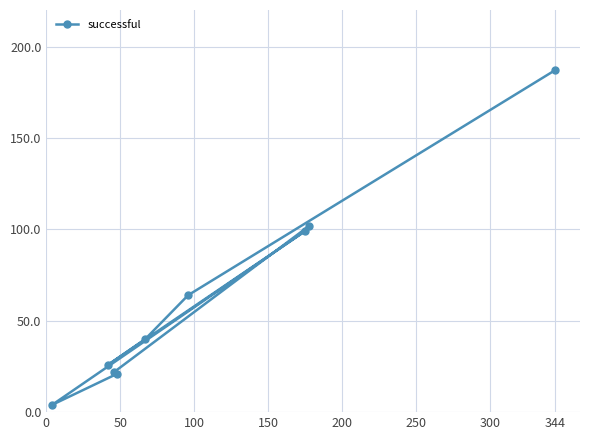

What is the value of the 9th point from the left?

187